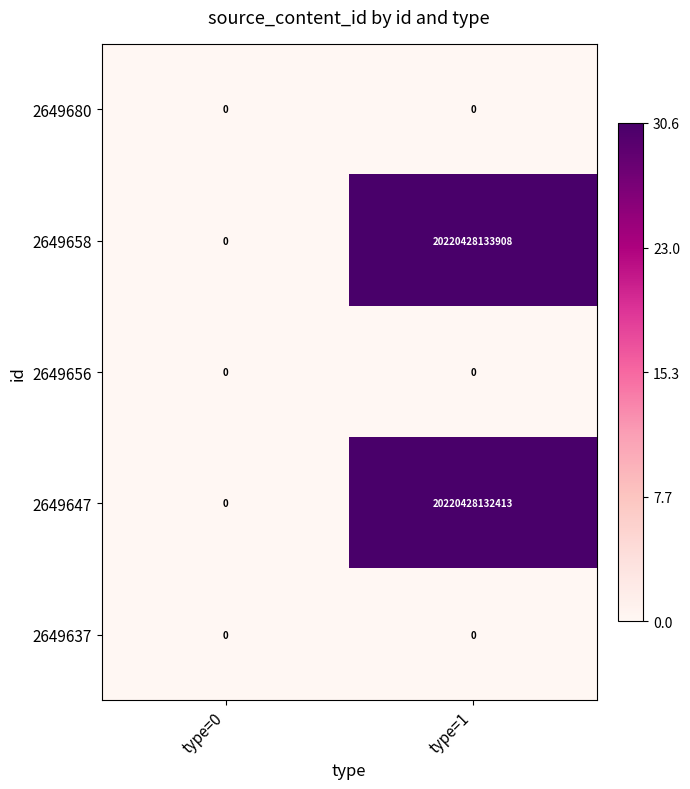

What is the difference between the maximum and minimum values in the 2649658 series?

20220428133908